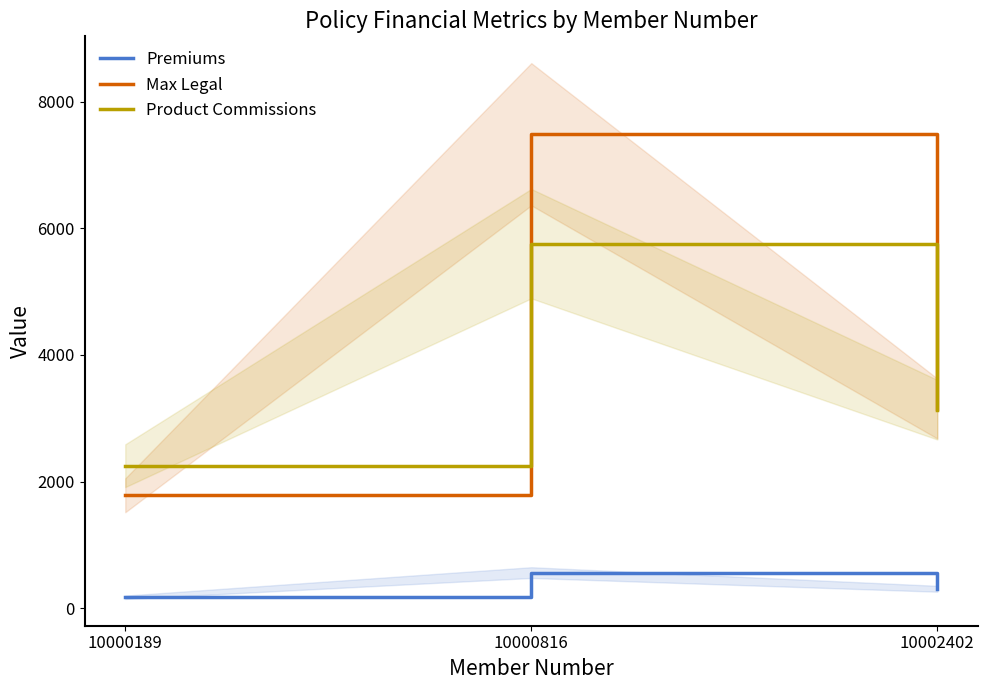

What is the spread (max minus min) of values at 10002402?

2845.1